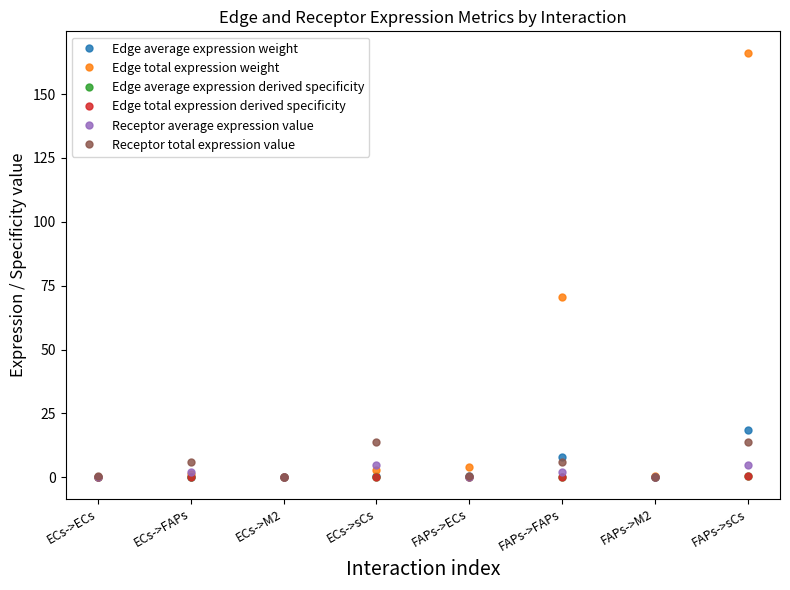

Which category has the highest value in the Receptor average expression value series?

ECs->sCs